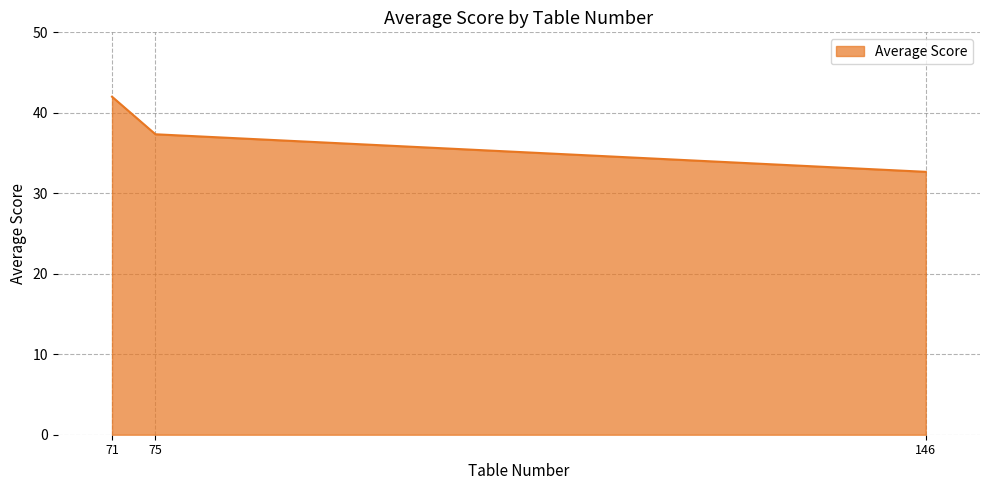

Rank the categories by value from highest to lowest.

71, 75, 146